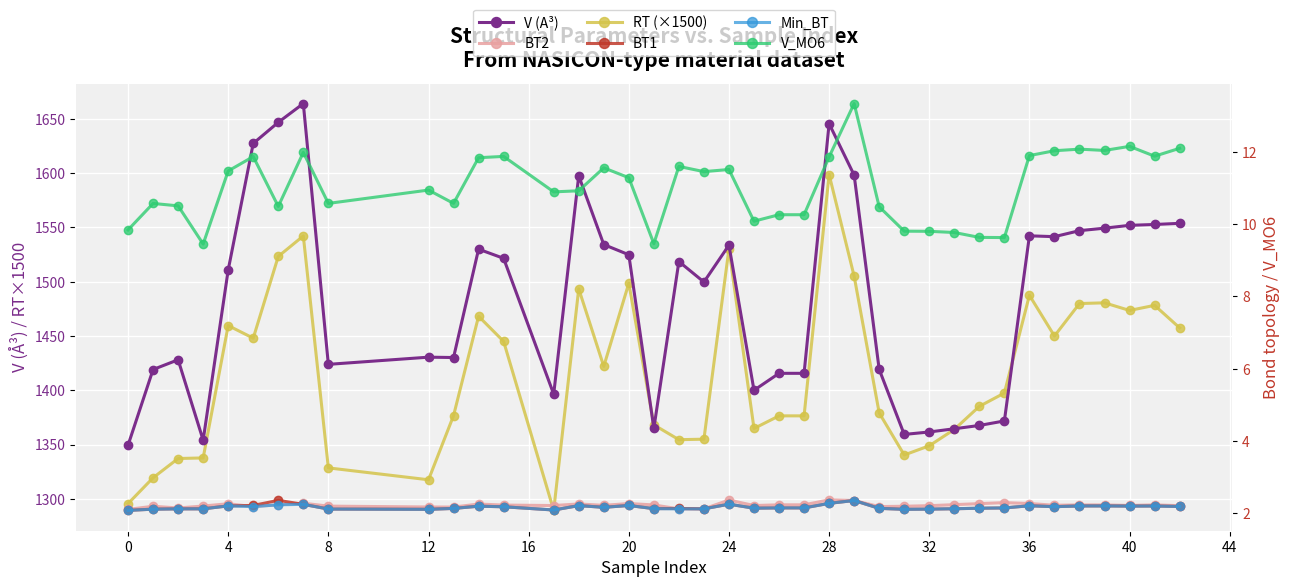

True or false: V_MO6 and RT (×1500) cross at least once.

False